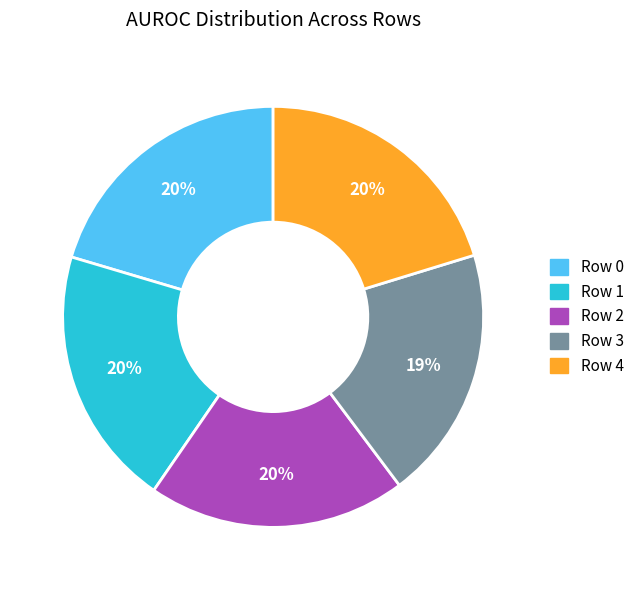

Combined, do Row 3 and Row 2 account for over 50%?

No